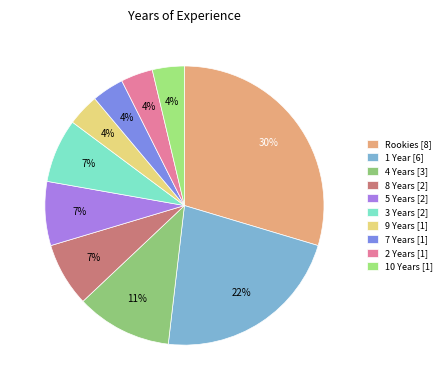

Count the number of slices in the pie.

10